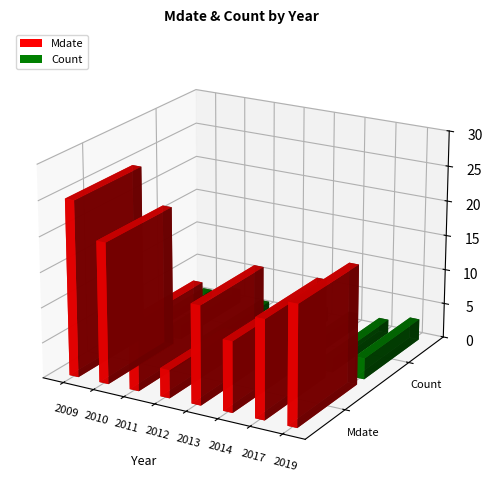

Which category has the highest value in the Count series?

2019